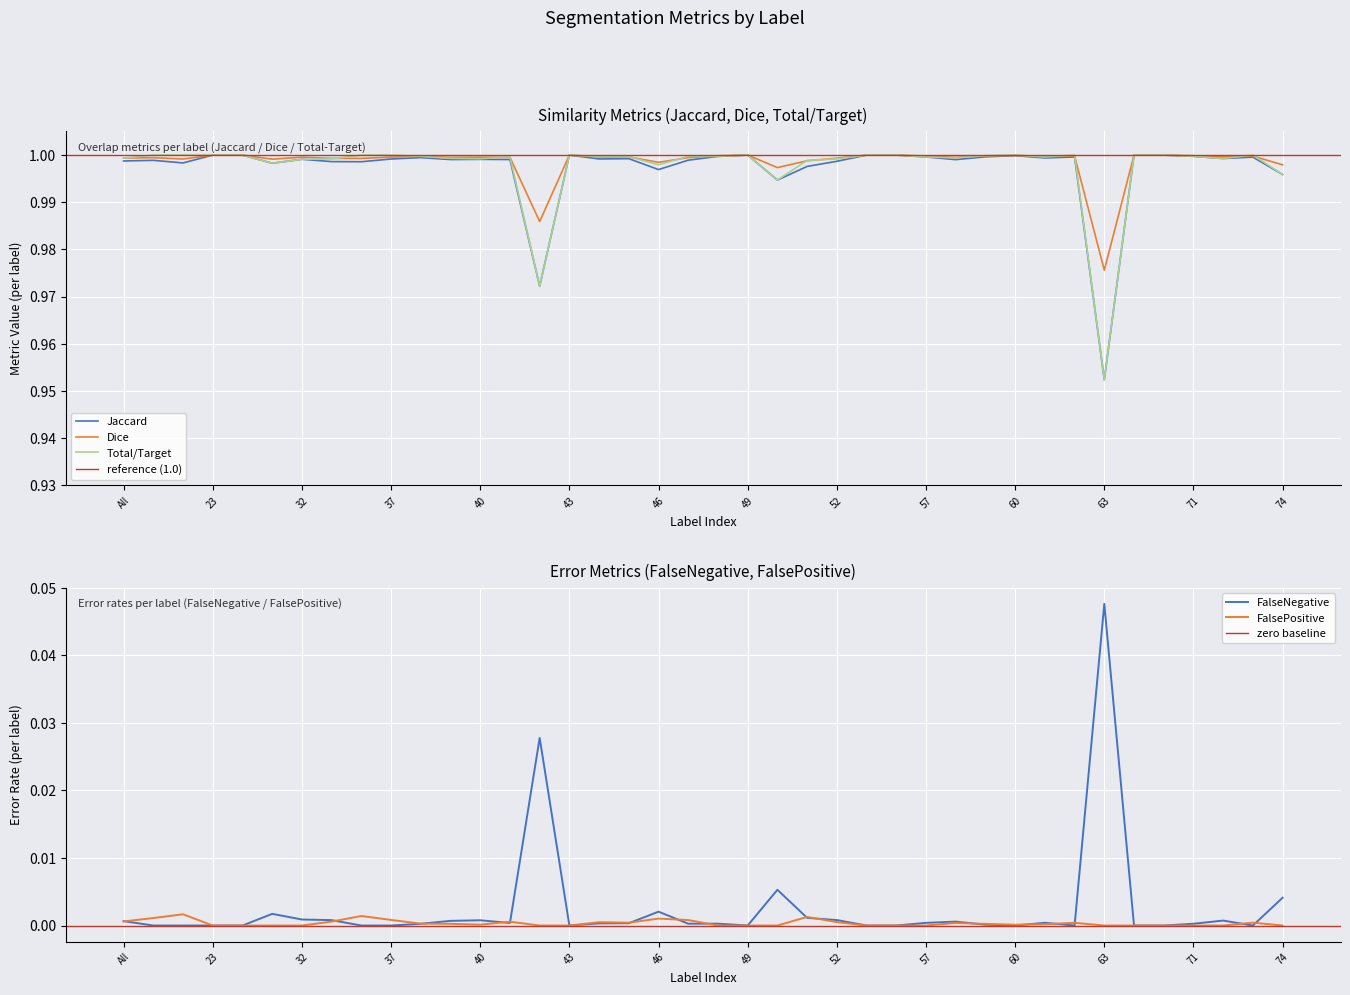

Reading left to right, list all the values displayed in this chart.

Jaccard: 1.0	1.0	1.0	1.0	1.0	1.0	1.0	1.0	1.0	1.0	1.0	1.0	1.0	1.0	1.0	1.0	1.0	1.0	1.0	1.0	1.0	1.0	1.0	1.0	1.0	1.0	1.0	1.0	1.0	1.0	1.0	1.0	1.0	1.0	1.0	1.0	1.0	1.0	1.0	1.0
Dice: 1.0	1.0	1.0	1.0	1.0	1.0	1.0	1.0	1.0	1.0	1.0	1.0	1.0	1.0	1.0	1.0	1.0	1.0	1.0	1.0	1.0	1.0	1.0	1.0	1.0	1.0	1.0	1.0	1.0	1.0	1.0	1.0	1.0	1.0	1.0	1.0	1.0	1.0	1.0	1.0
Total/Target: 1.0	1.0	1.0	1.0	1.0	1.0	1.0	1.0	1.0	1.0	1.0	1.0	1.0	1.0	1.0	1.0	1.0	1.0	1.0	1.0	1.0	1.0	1.0	1.0	1.0	1.0	1.0	1.0	1.0	1.0	1.0	1.0	1.0	1.0	1.0	1.0	1.0	1.0	1.0	1.0
FalseNegative: 0.0	0.0	0.0	0.0	0.0	0.0	0.0	0.0	0.0	0.0	0.0	0.0	0.0	0.0	0.0	0.0	0.0	0.0	0.0	0.0	0.0	0.0	0.0	0.0	0.0	0.0	0.0	0.0	0.0	0.0	0.0	0.0	0.0	0.0	0.0	0.0	0.0	0.0	0.0	0.0
FalsePositive: 0.0	0.0	0.0	0.0	0.0	0.0	0.0	0.0	0.0	0.0	0.0	0.0	0.0	0.0	0.0	0.0	0.0	0.0	0.0	0.0	0.0	0.0	0.0	0.0	0.0	0.0	0.0	0.0	0.0	0.0	0.0	0.0	0.0	0.0	0.0	0.0	0.0	0.0	0.0	0.0